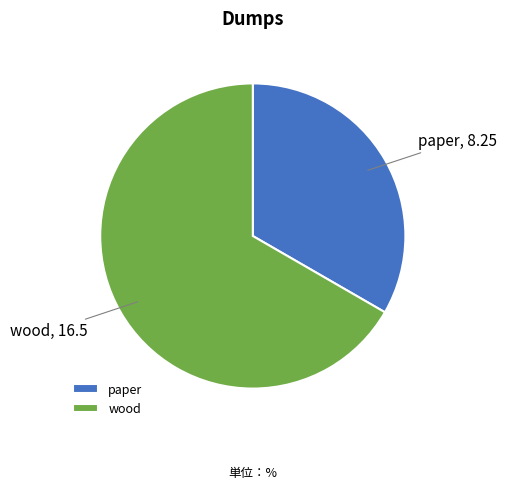

Do wood and paper together represent more than half of the pie?

Yes